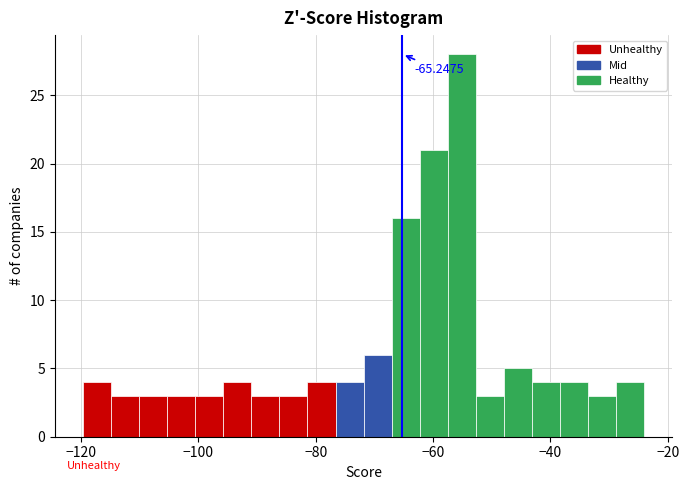

Read against the x-axis, roughly where is the centre of the tallest bar?

-56